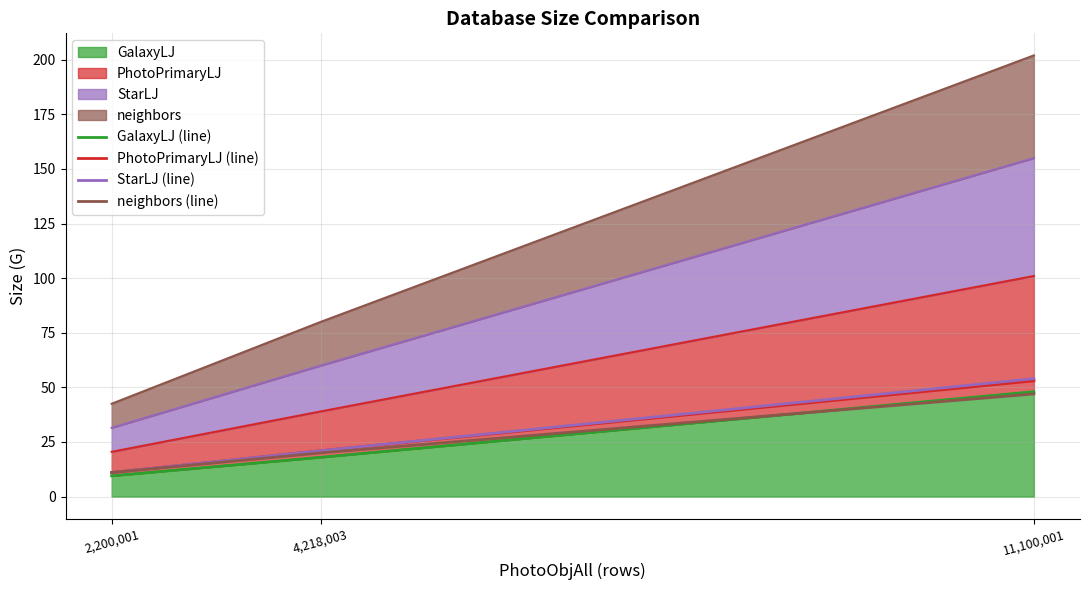

Which category has the lowest value in the StarLJ (line) series?

2,200,001